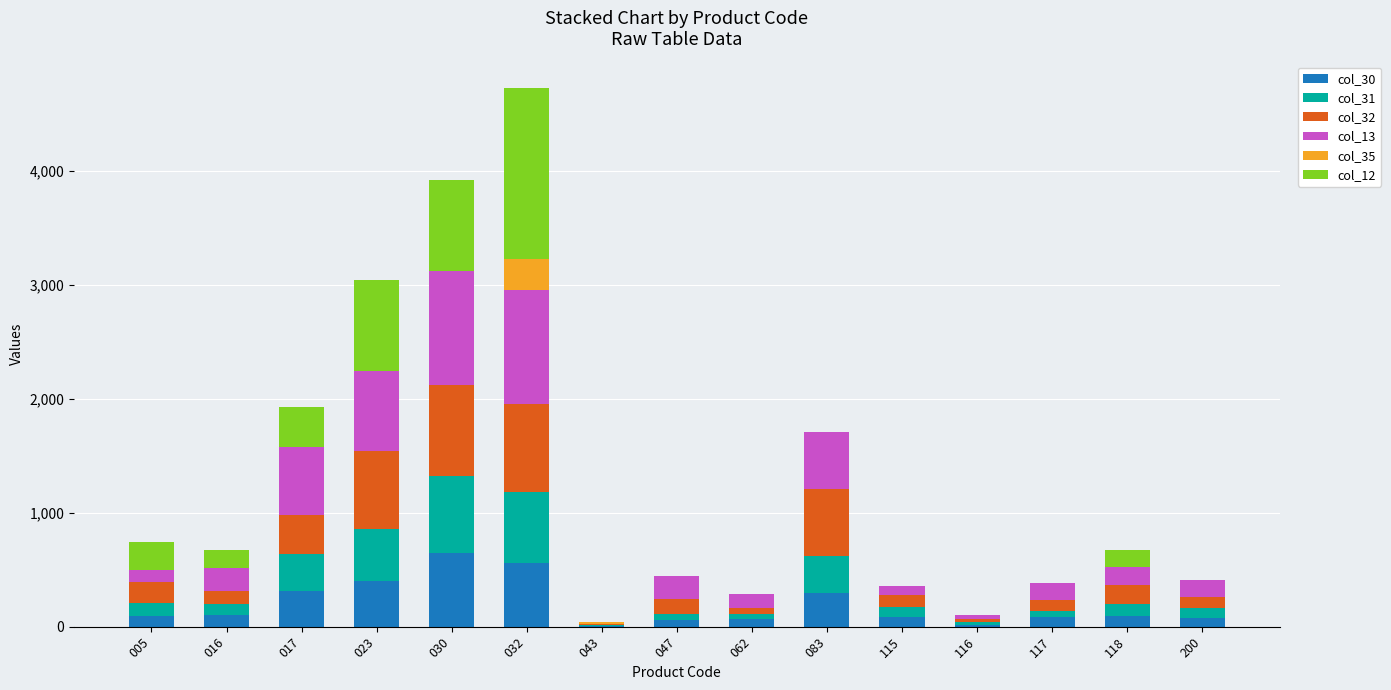

What is the total value across all series at 030?

3918.4